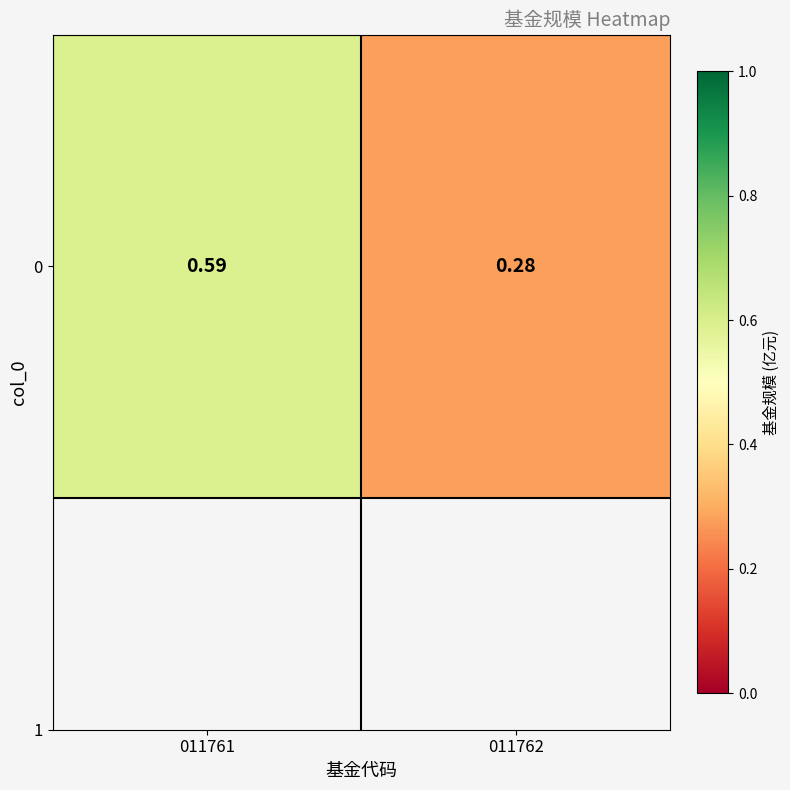

What is the sum of all values?

0.9